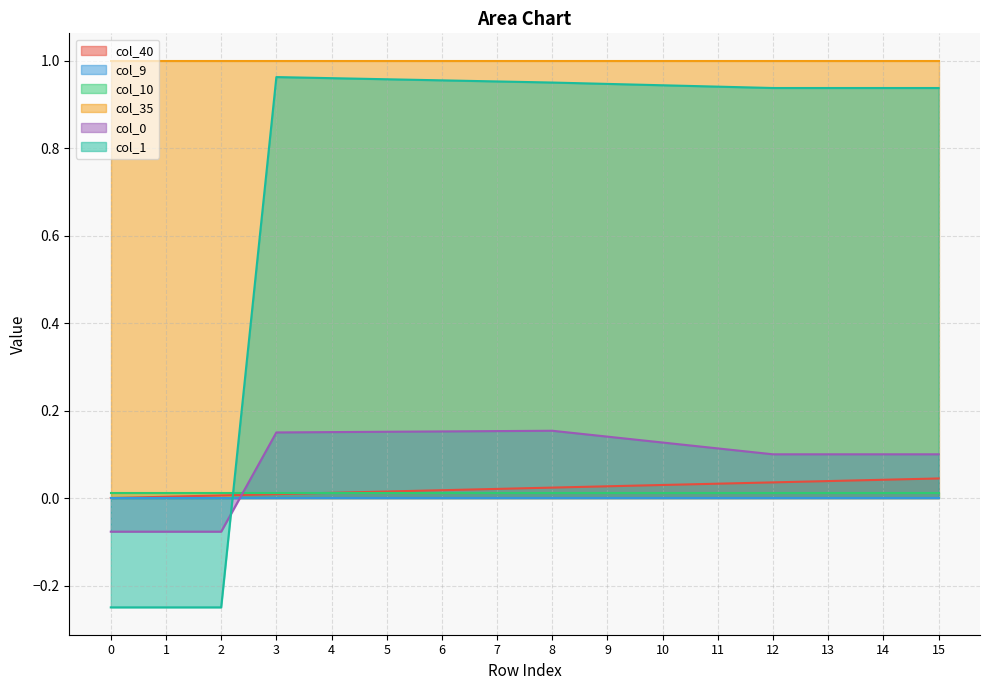

The value of col_40 at 7 is 0.0. True or false?

True